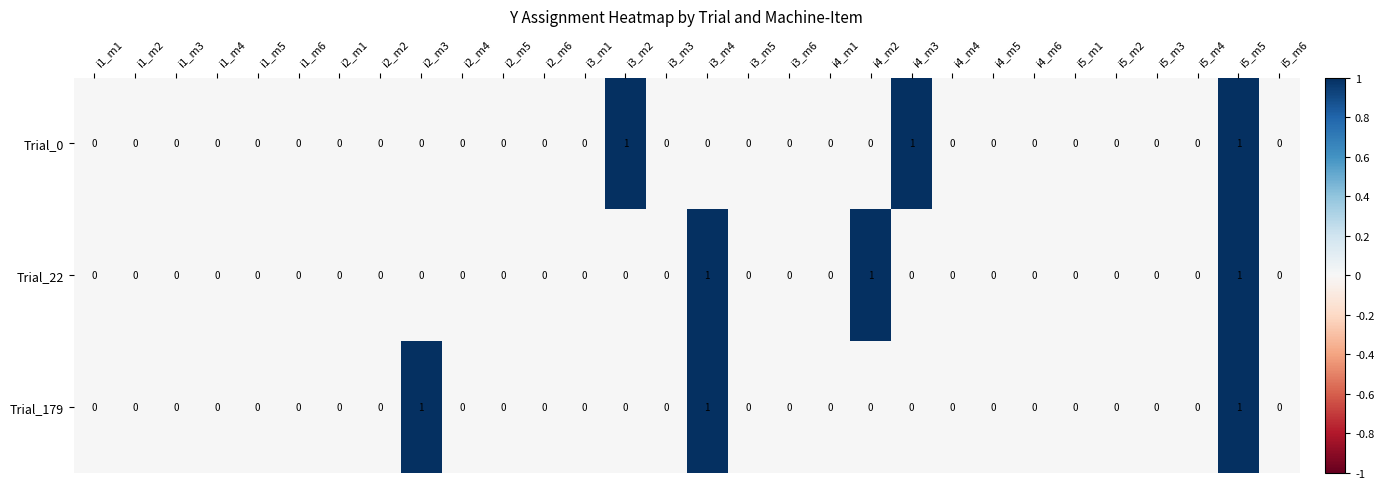

How many Trial_22 values are between 0 and 1?

30